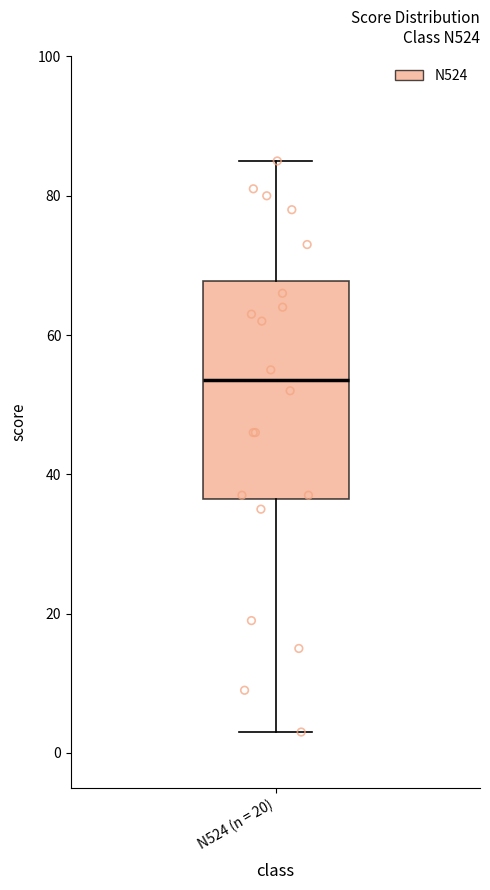

Transcribe this box plot: give where the median line is, the range the box spans, and where the two whiskers end, as read against the y-axis. The values are not printed on the chart, so give them approximately, as read against the axis.

median 54, box 36 to 68, whiskers 4 to 86